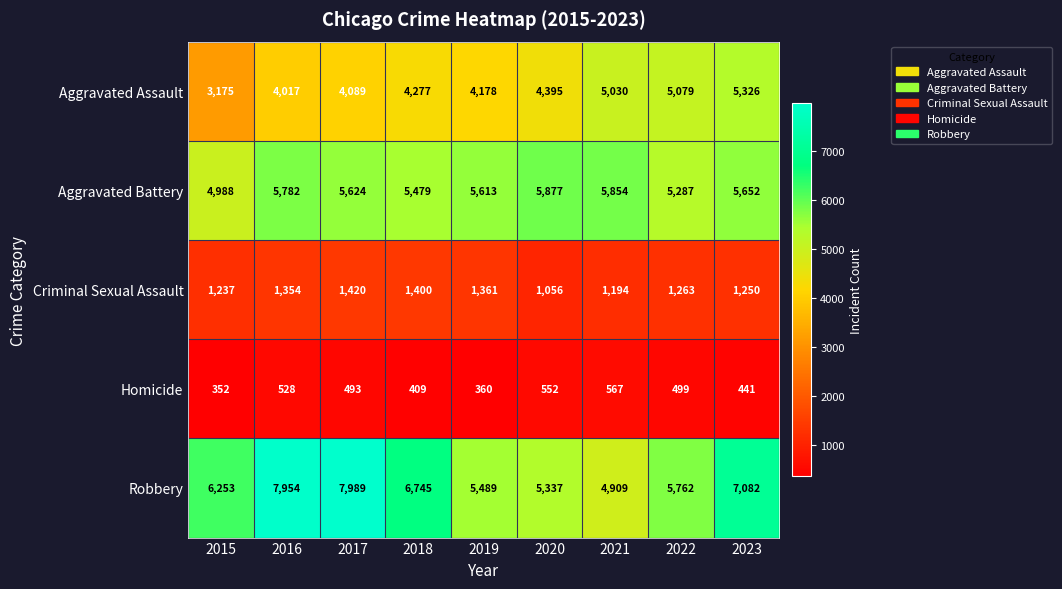

Which series has the largest total across all categories?

Robbery